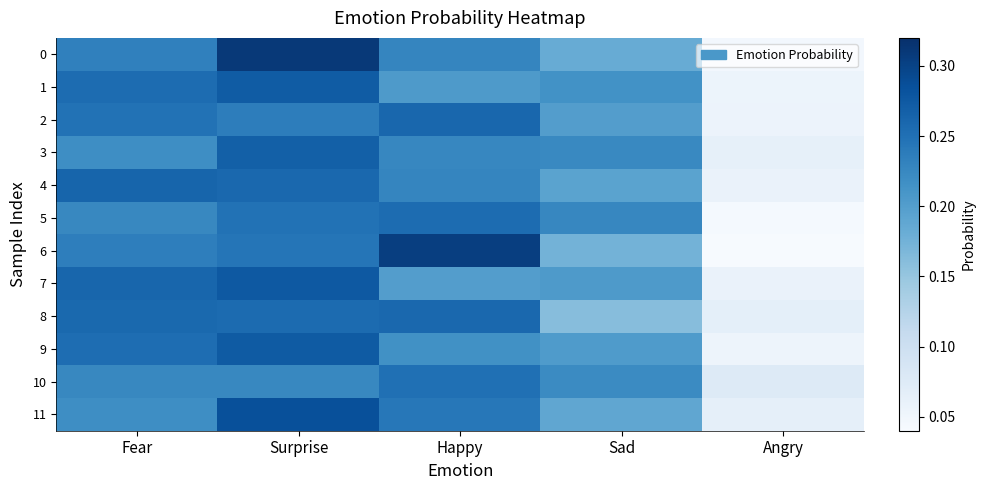

Rank the series at Happy from lowest to highest value.

7, 1, 9, 3, 0, 4, 11, 10, 5, 8, 2, 6